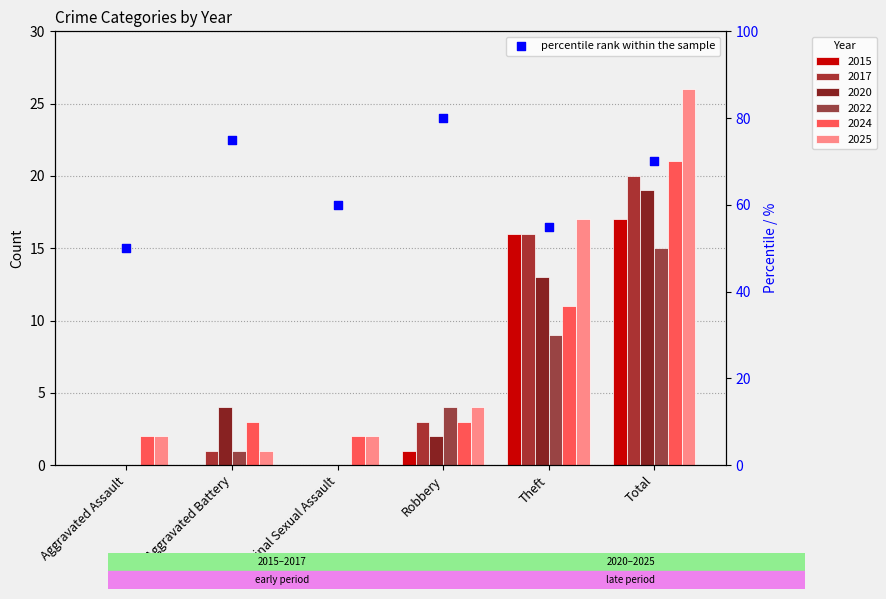

What is the change in value from Criminal Sexual Assault to Theft?

-5